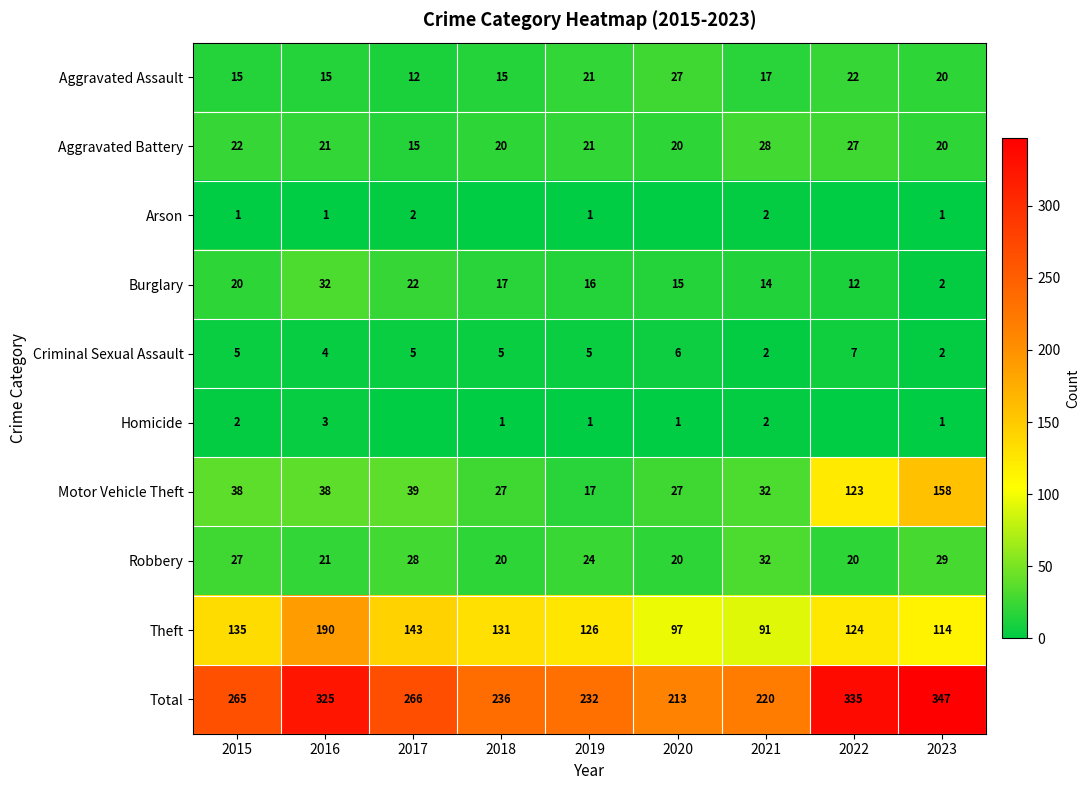

At 2019, list the series in order from smallest to largest.

Arson, Homicide, Criminal Sexual Assault, Burglary, Motor Vehicle Theft, Aggravated Assault, Aggravated Battery, Robbery, Theft, Total